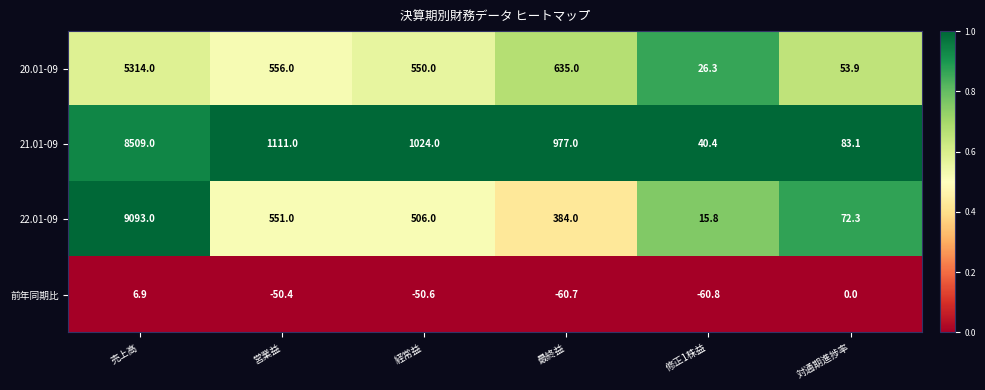

Which series has the largest total across all categories?

21.01-09